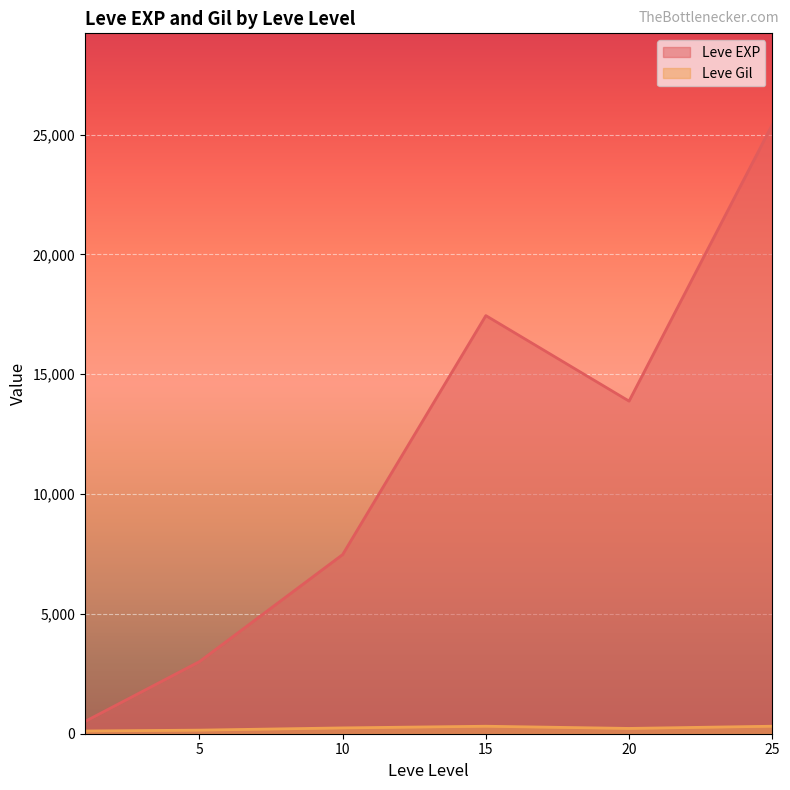

How many interior local peaks does the Leve EXP series have?

1